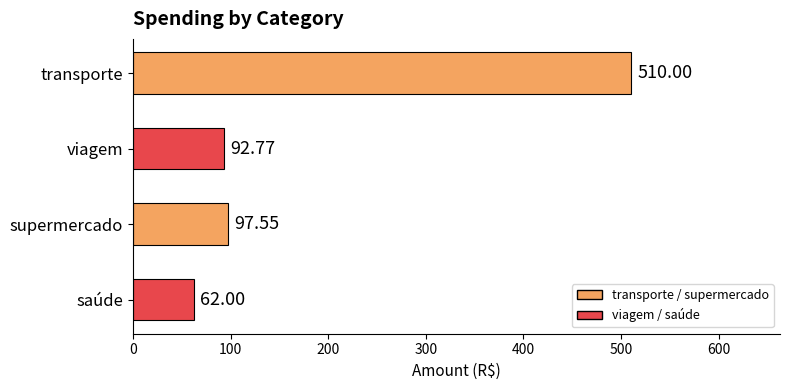

At which label is the value closest to 286?

supermercado